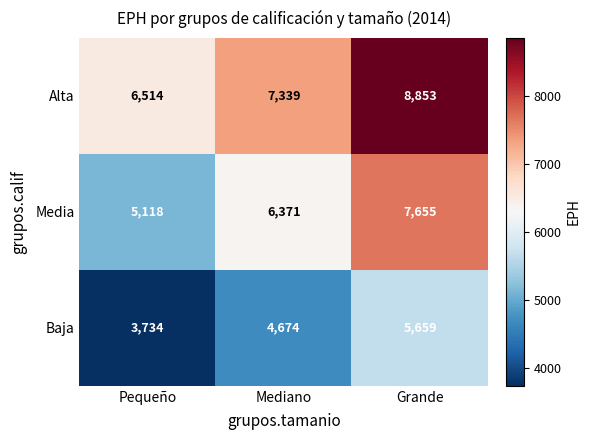

What is the difference between the Baja values at Pequeño and Grande?

1925